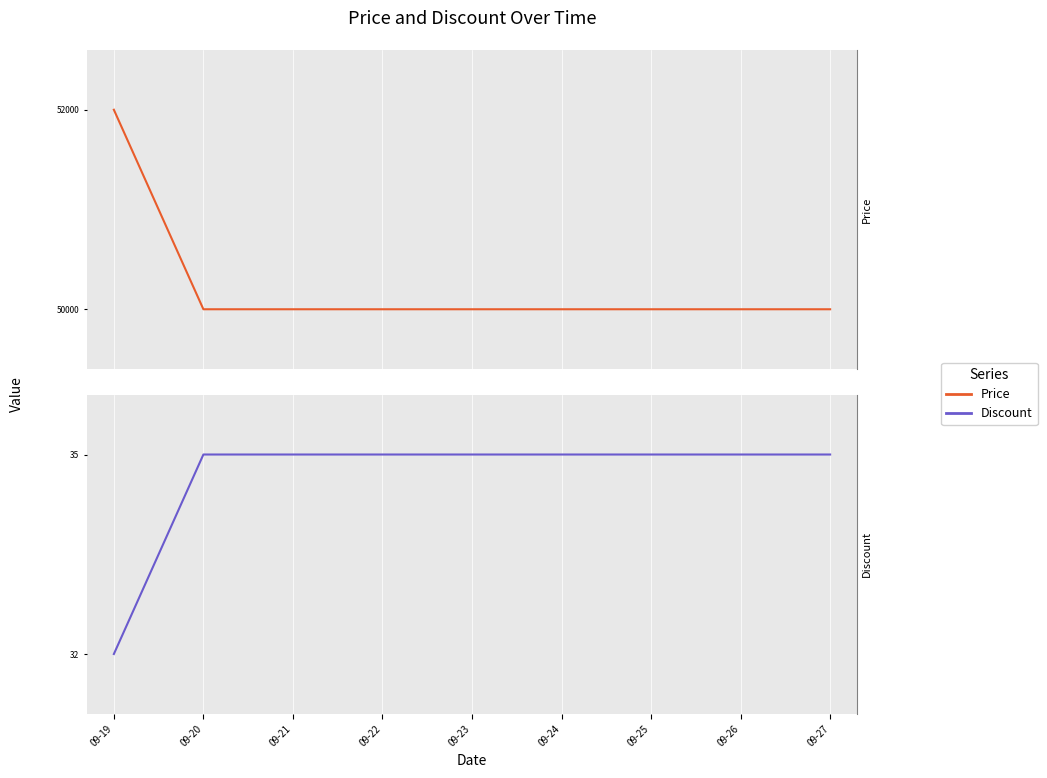

What are all the series names shown in the legend?

Price, Discount